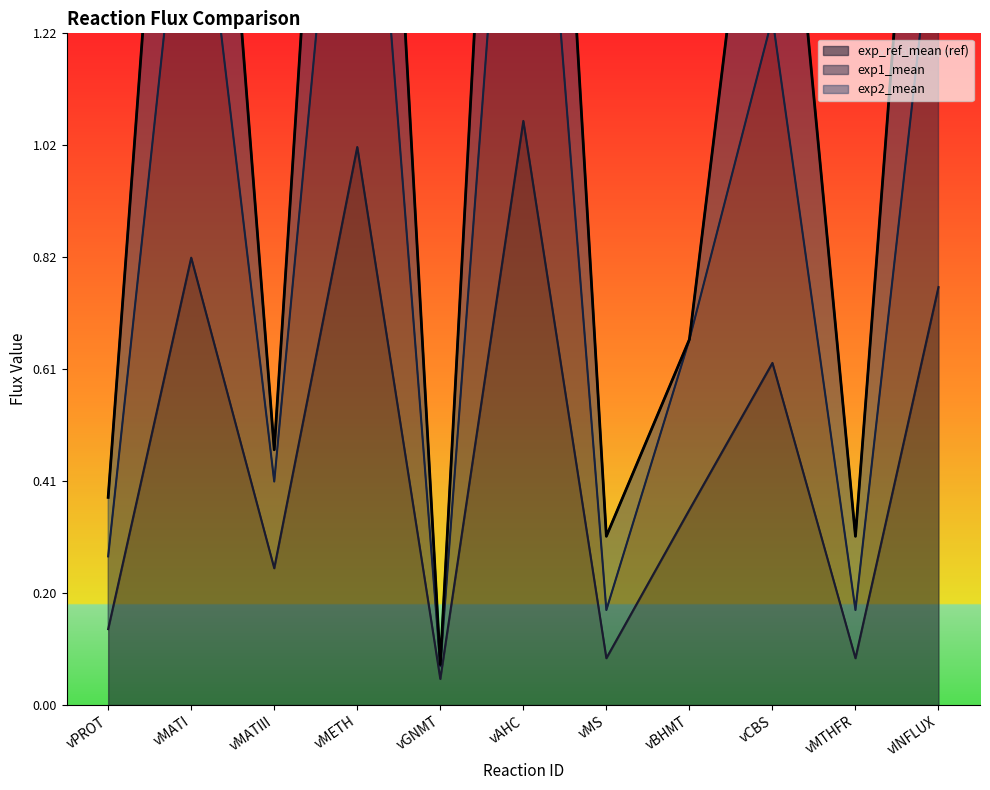

How many interior local peaks does the exp1_mean series have?

4